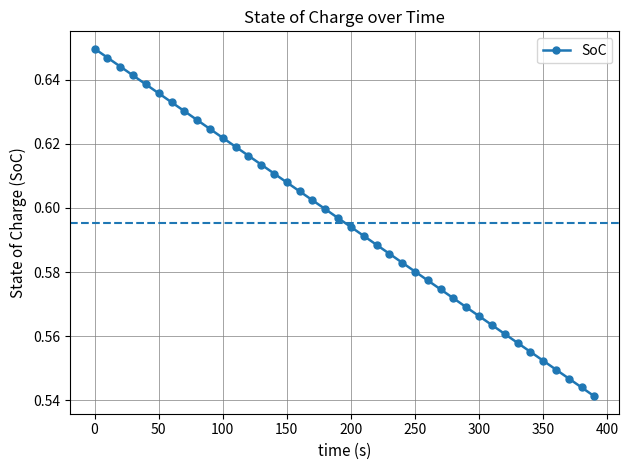

What is the sum of all values?

23.8